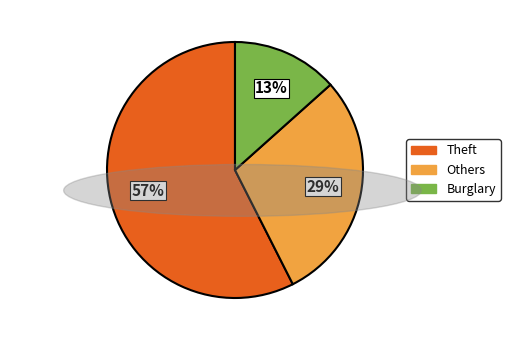

To the nearest percent, what is the average slice percentage?

33%